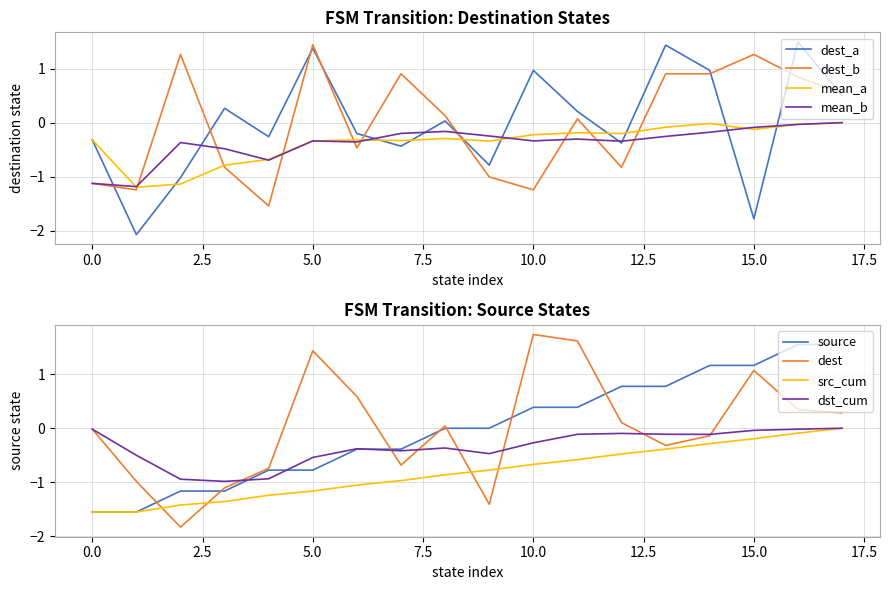

What is the lowest value of the dest_a series?

-2.1